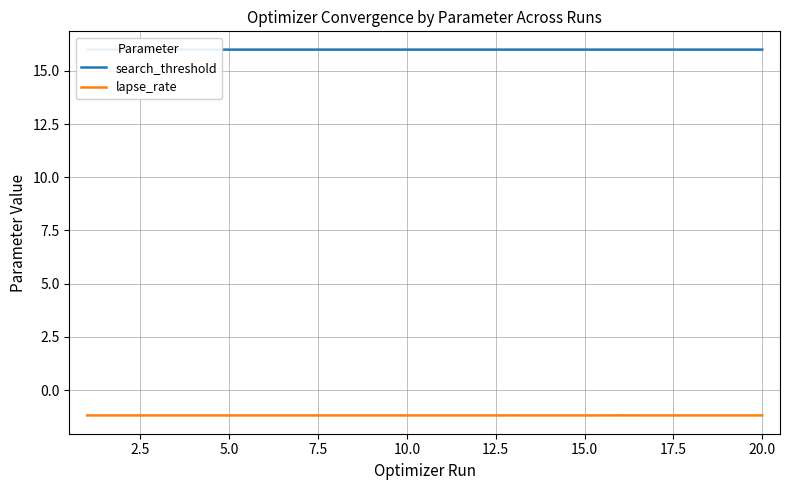

True or false: lapse_rate has more than 0 interior local peaks.

True